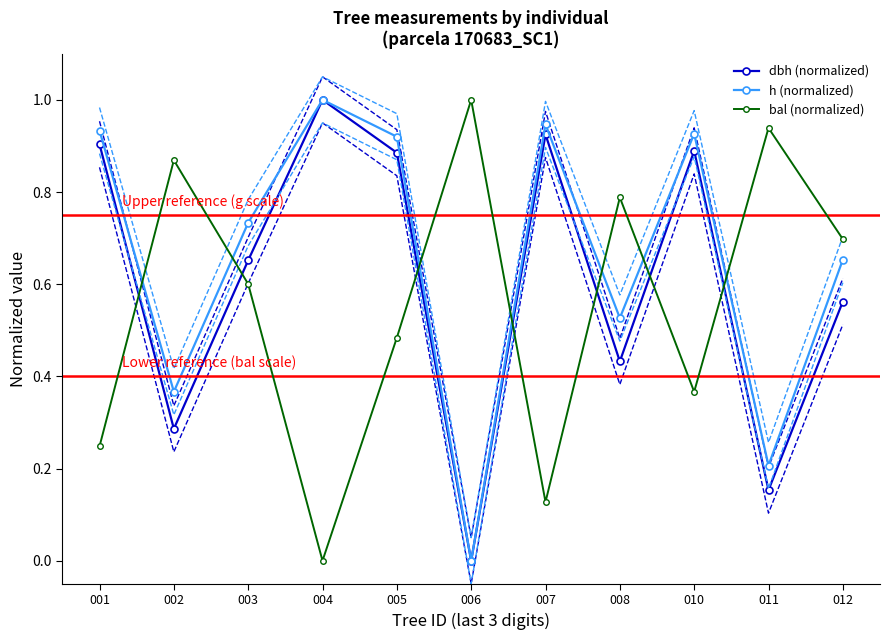

Reading right to left, transcribe all the data shown in this chart.

dbh (normalized): 012=0.6	011=0.2	010=0.9	008=0.4	007=0.9	006=0.0	005=0.9	004=1.0	003=0.7	002=0.3	001=0.9
h (normalized): 012=0.7	011=0.2	010=0.9	008=0.5	007=0.9	006=0.0	005=0.9	004=1.0	003=0.7	002=0.4	001=0.9
bal (normalized): 012=0.7	011=0.9	010=0.4	008=0.8	007=0.1	006=1.0	005=0.5	004=0.0	003=0.6	002=0.9	001=0.2